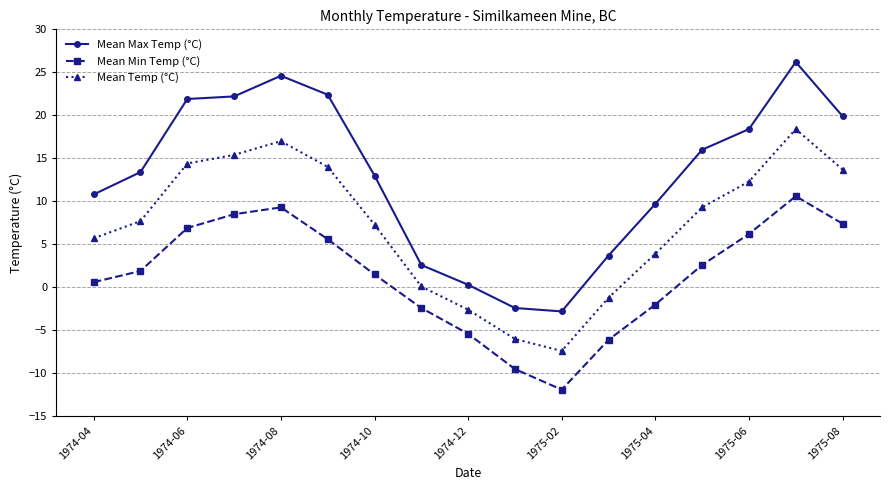

Is this an area chart (filled region under the line)?

No